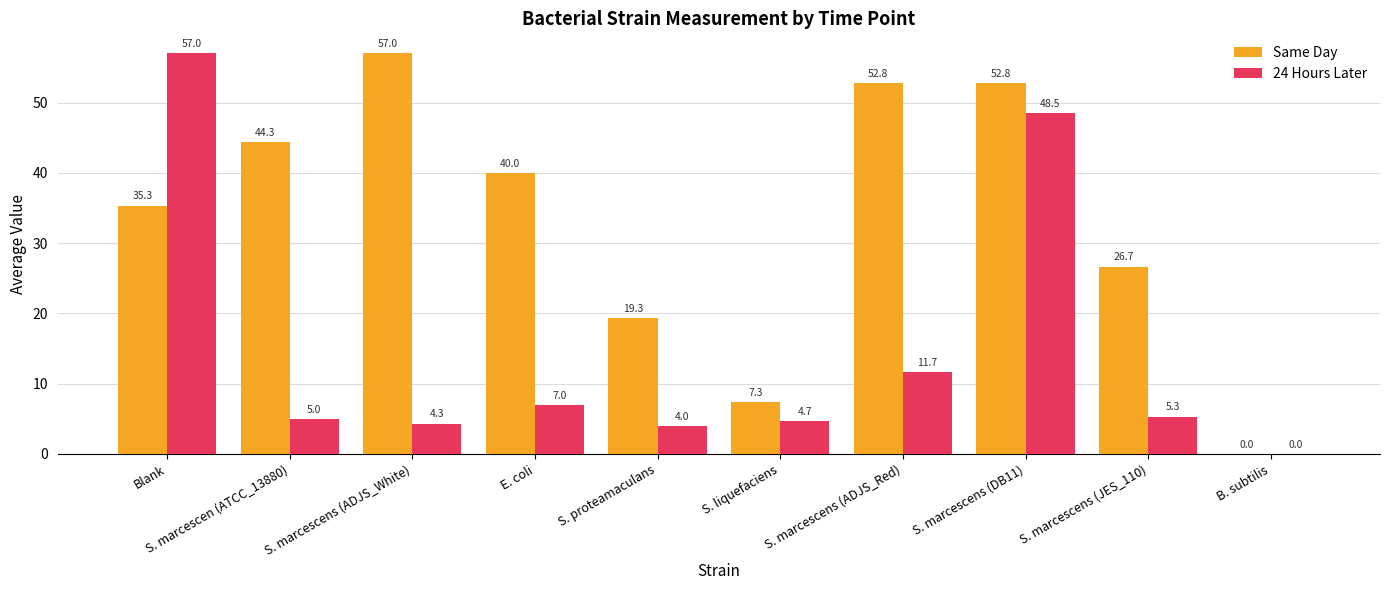

Is it true that Same Day equals 35.3 at Blank?

True